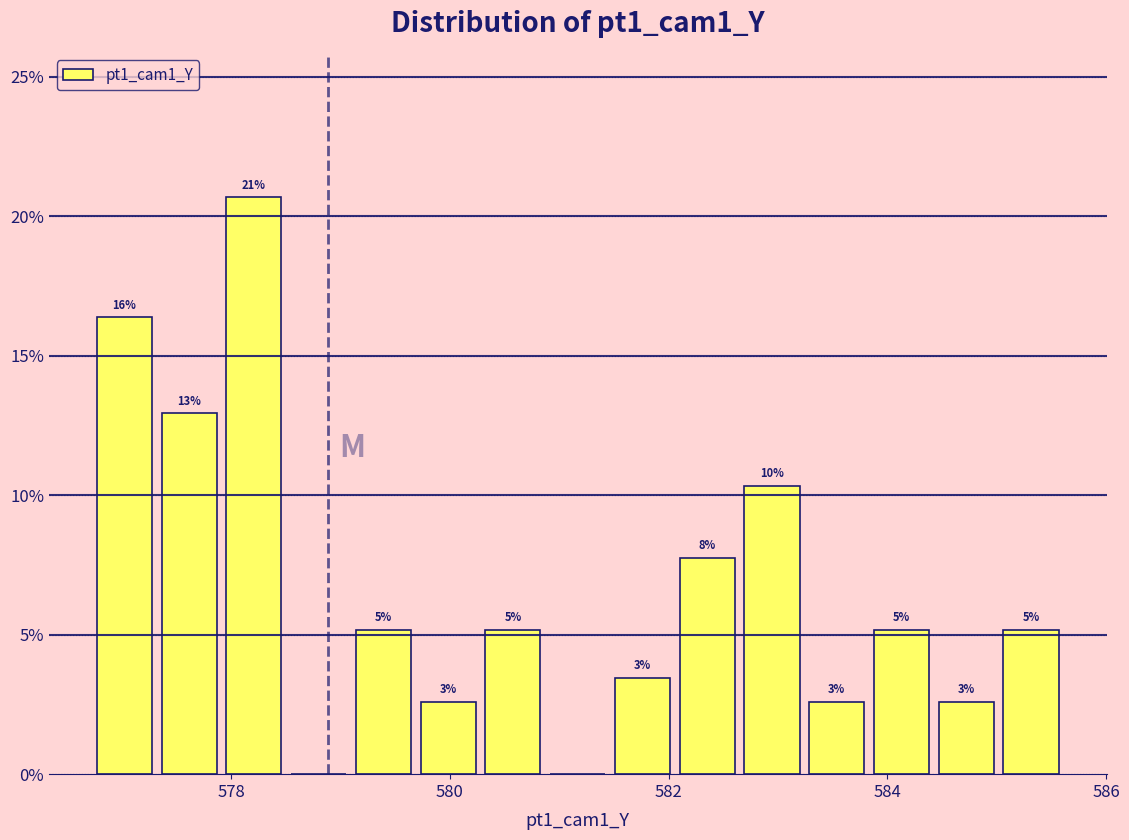

Read against the x-axis, roughly where is the centre of the tallest bar?

578.2